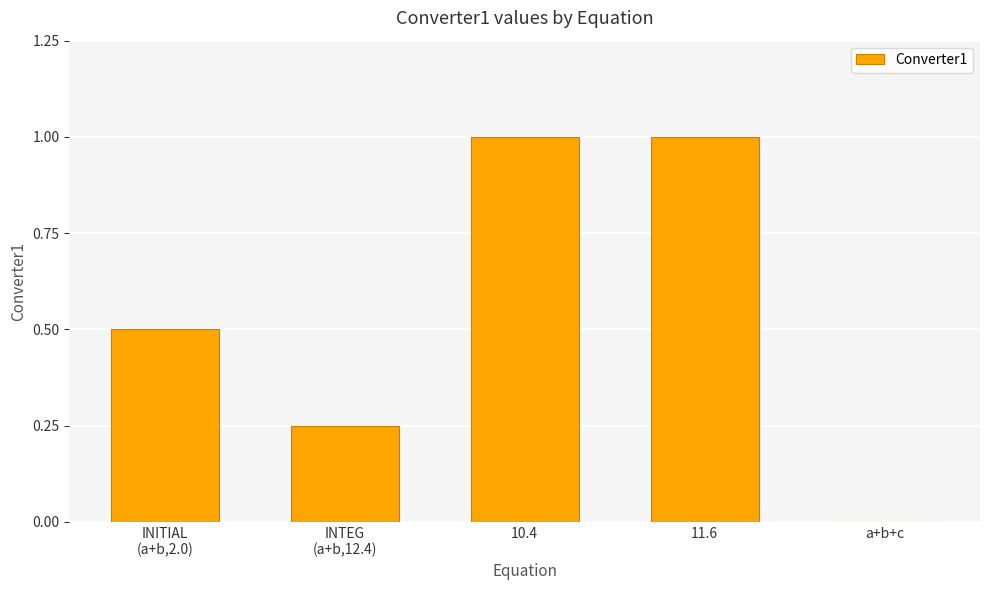

What is the greatest value displayed?

1.0